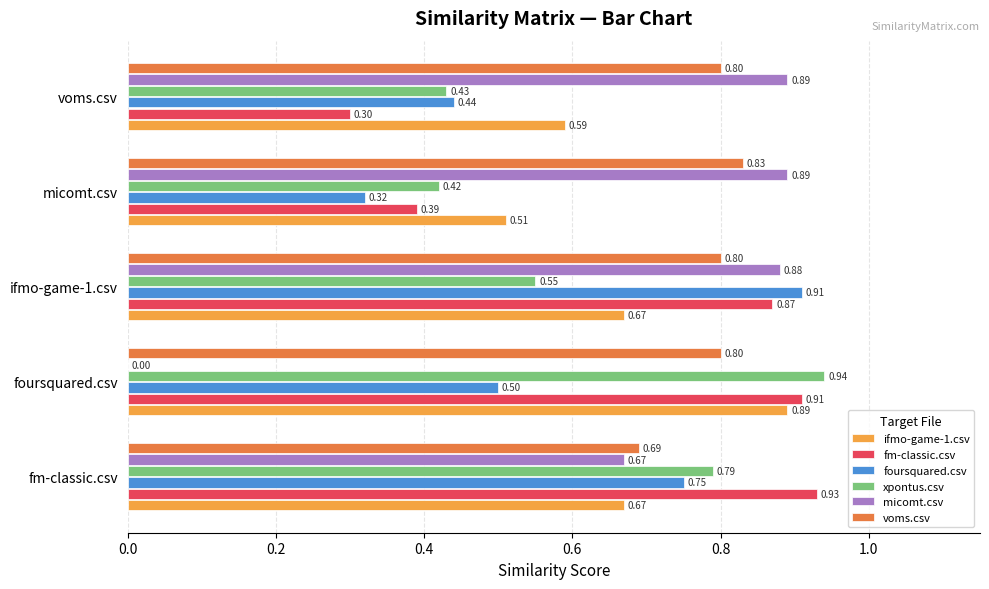

What is the sum of all foursquared.csv values?

2.9